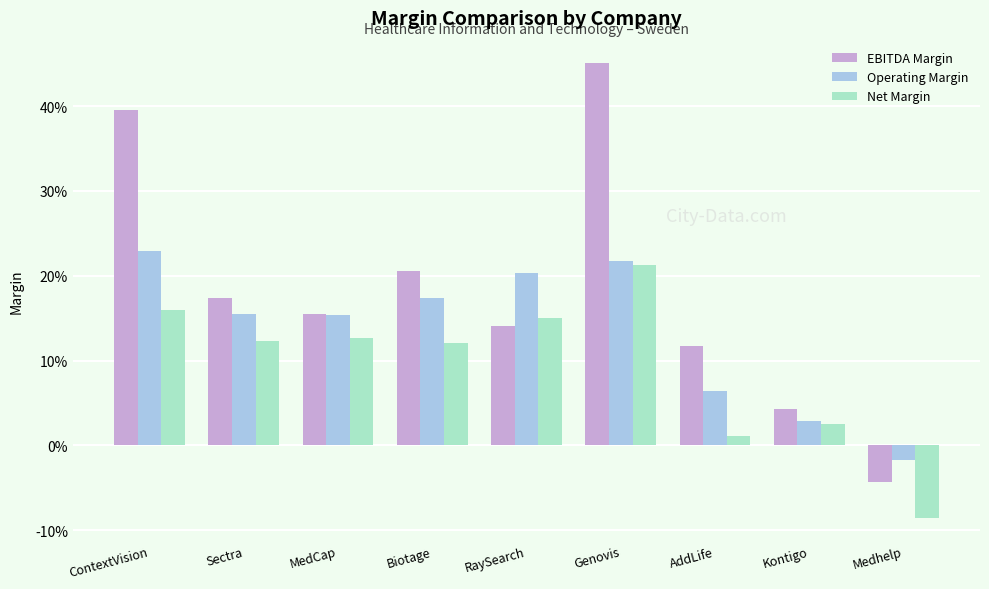

Are the bars grouped side by side (vs. stacked)?

Yes